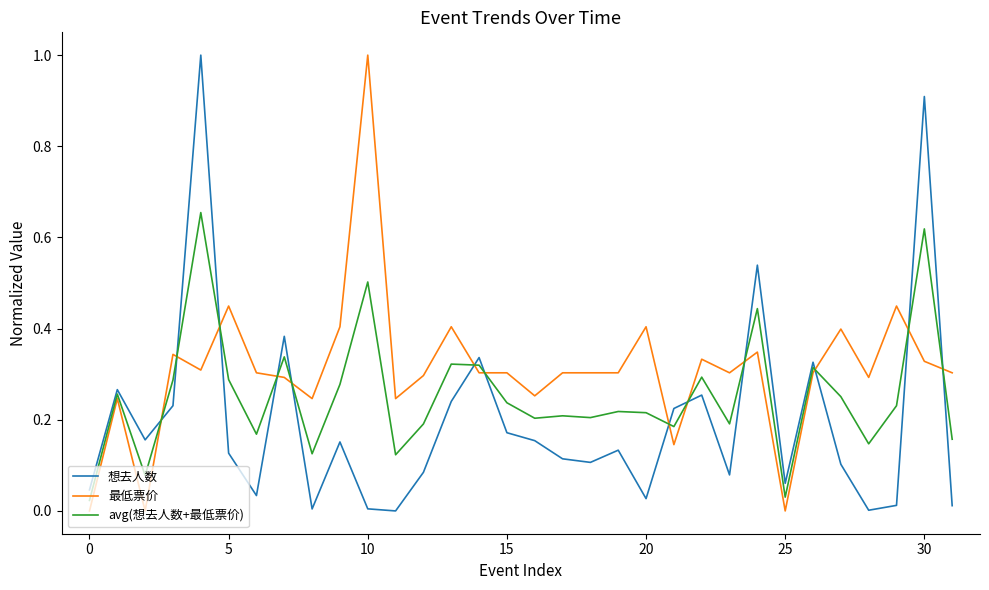

Does the chart display data point markers on the line(s)?

No